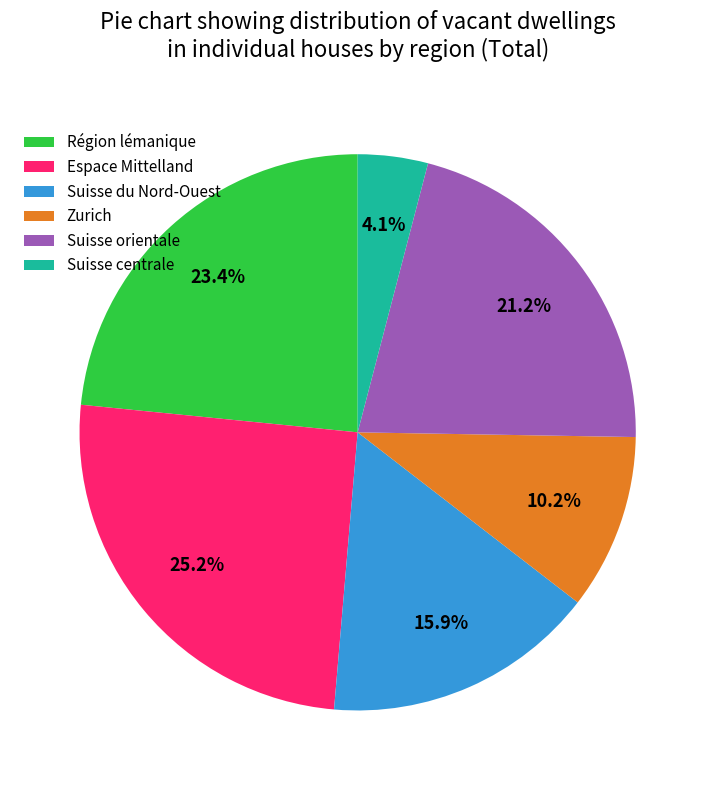

Count the number of slices in the pie.

6